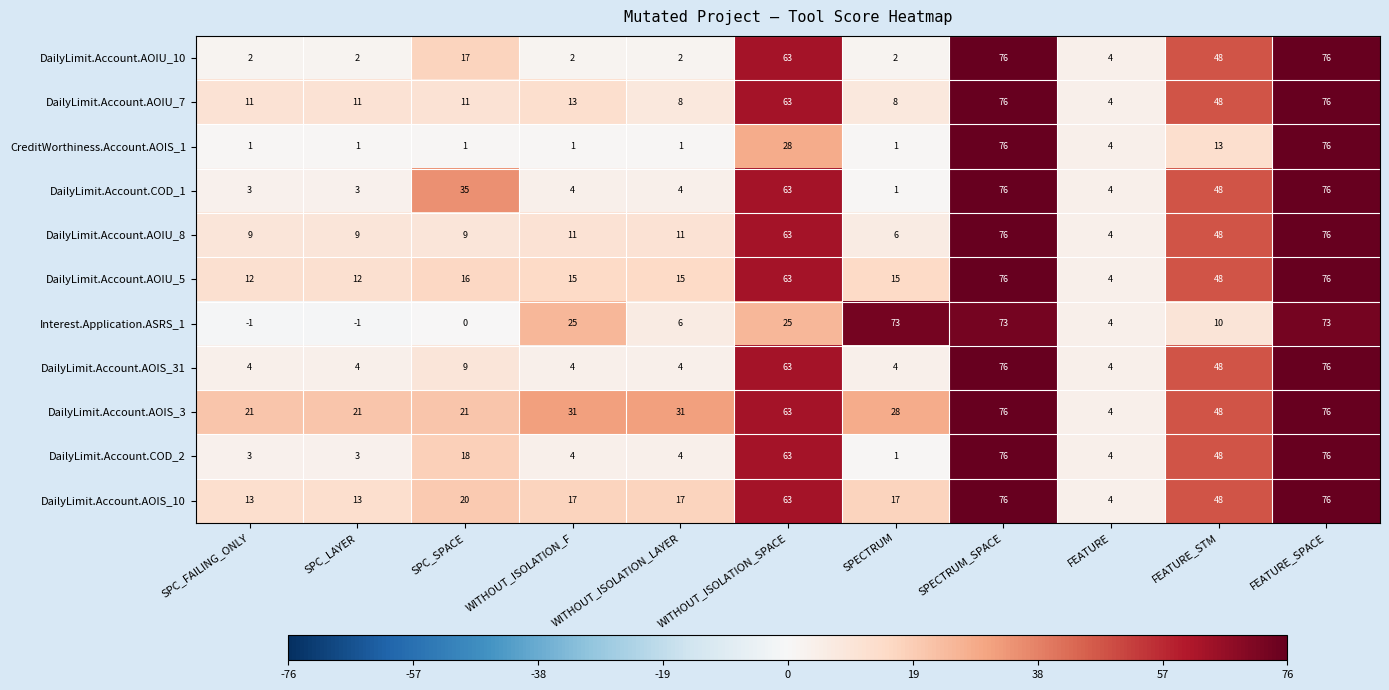

What is the greatest value displayed?

76